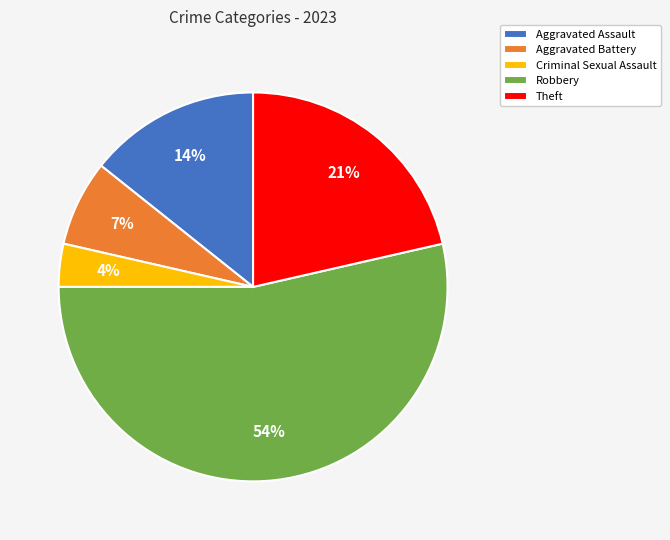

Combined, do Robbery and Theft account for over 50%?

Yes